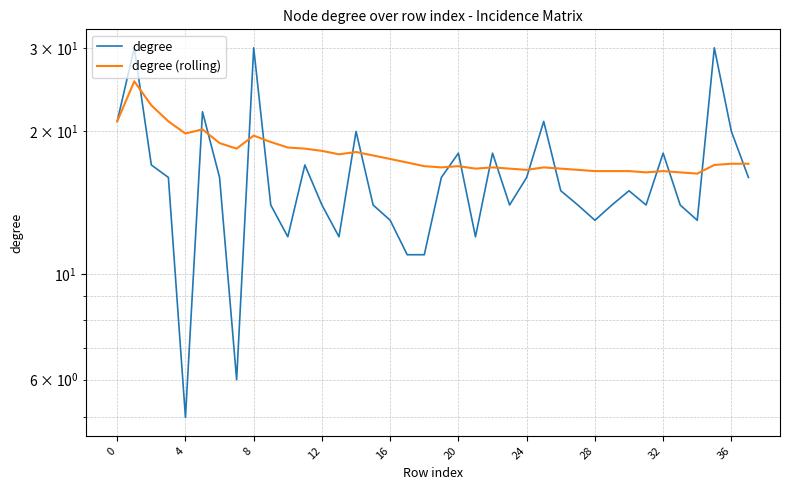

What is the difference between the highest and lowest values at 19?

0.8